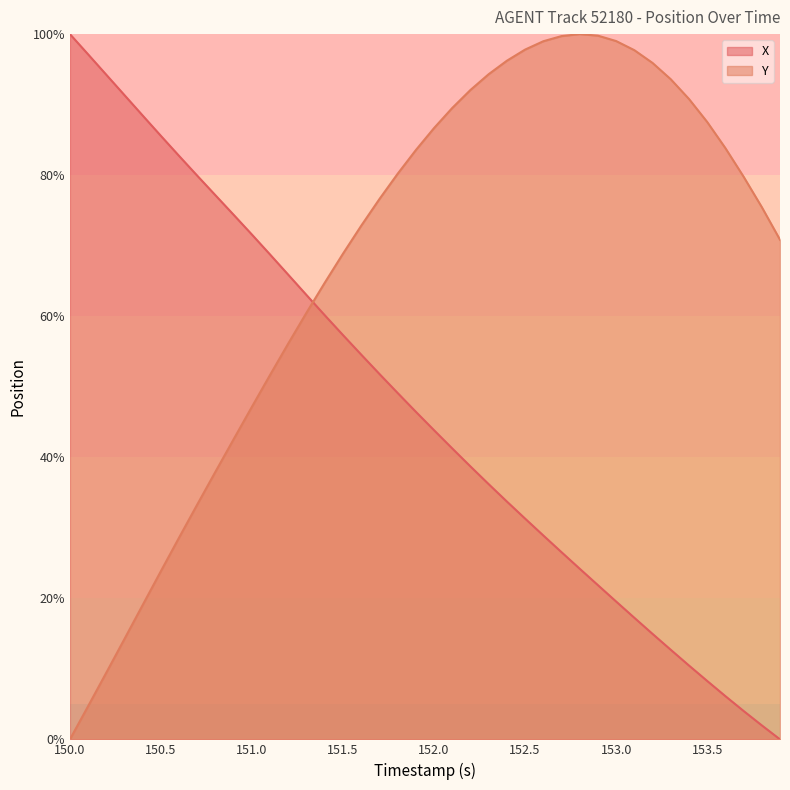

What is the maximum value shown in the chart?

100.0